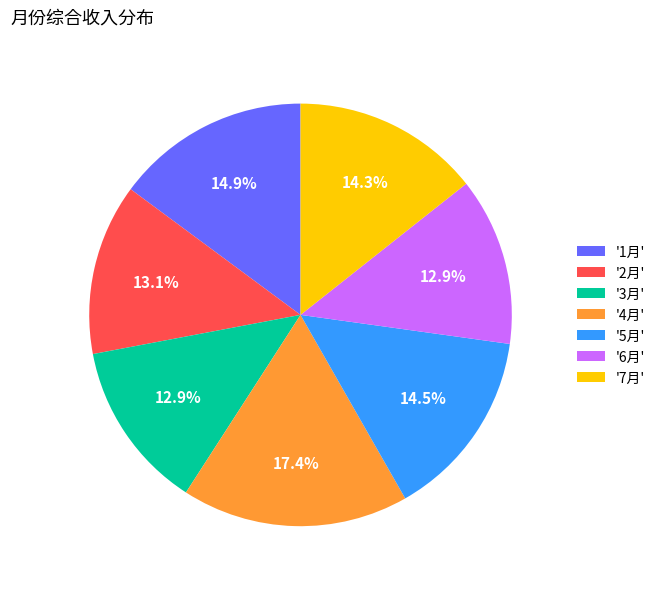

Does any single category account for the majority?

No